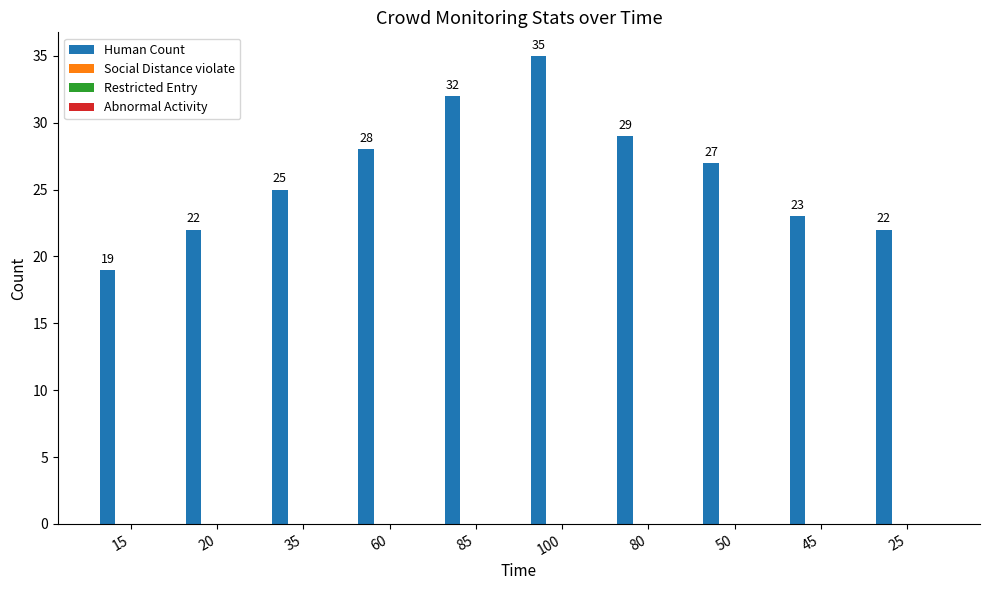

What is the difference between the maximum and minimum values?

16